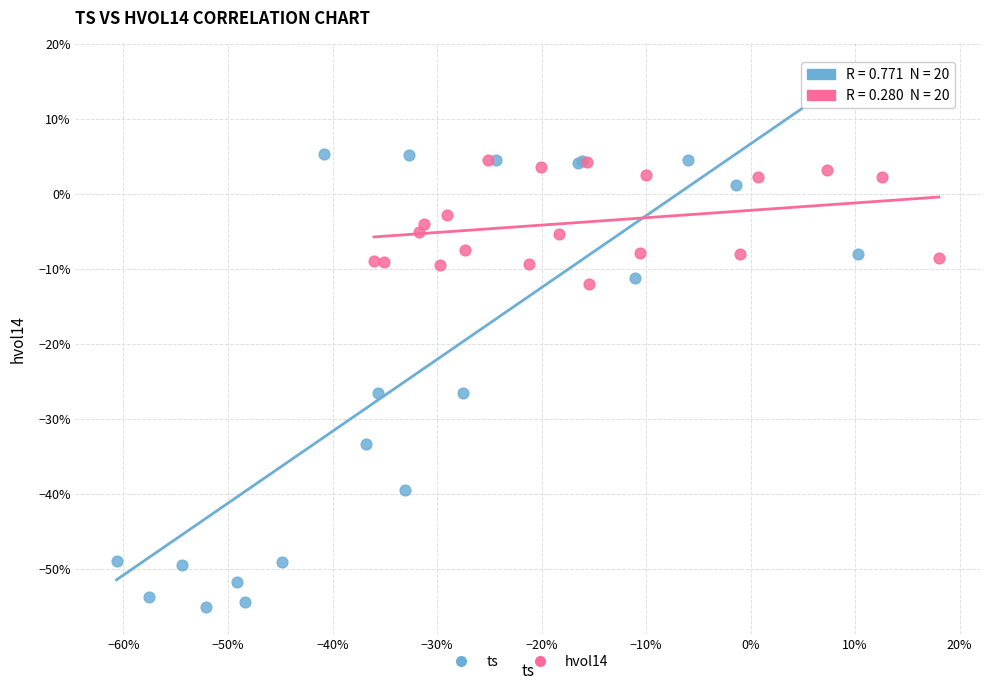

What are all the series names shown in the legend?

ts, hvol14